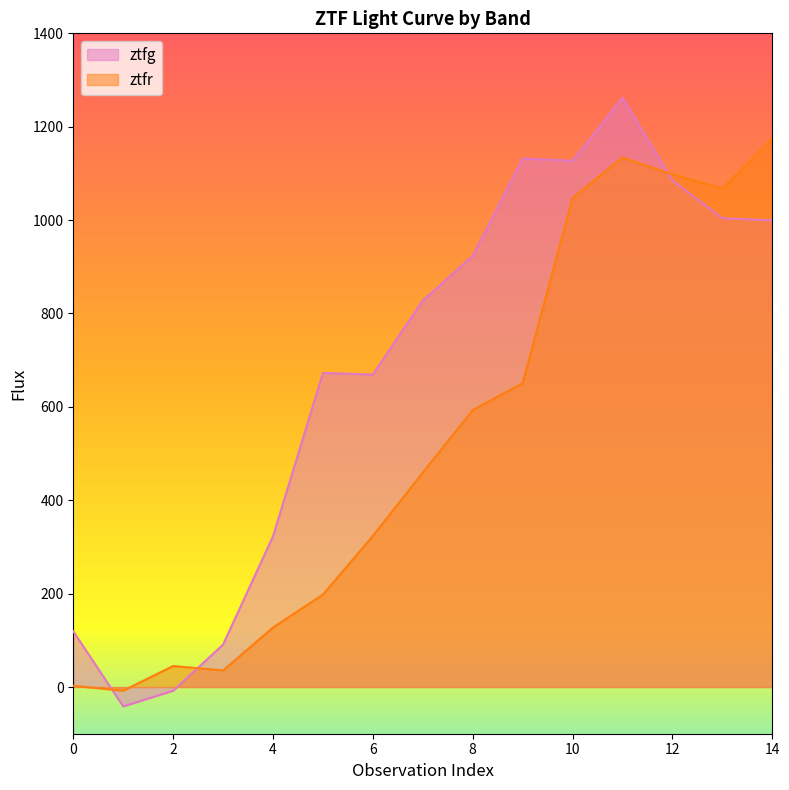

How many data points in ztfr are above 459?

8